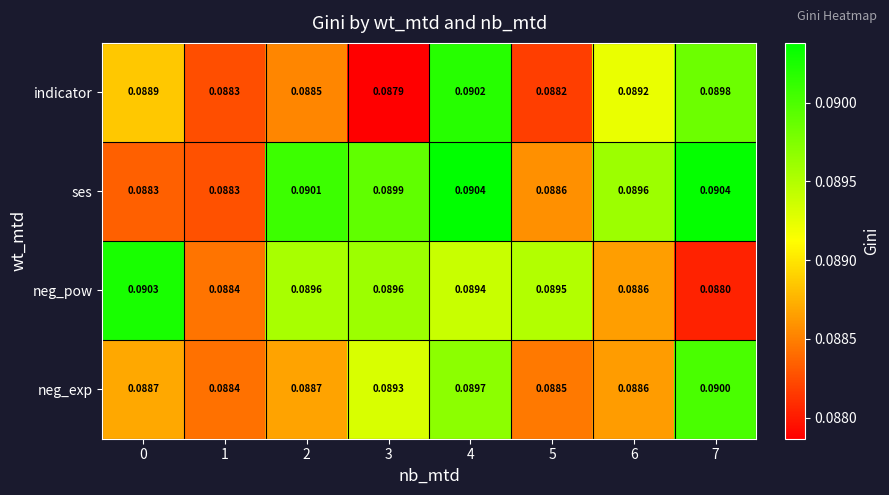

Between 3 and 5, which series saw the biggest shift?

ses